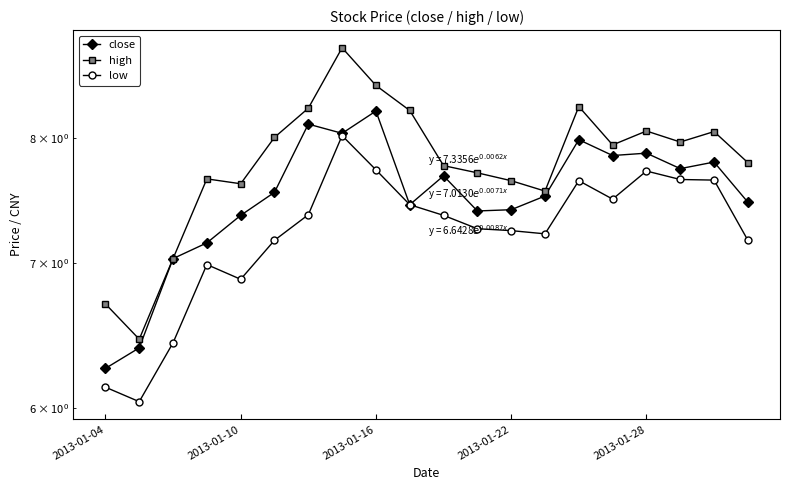

How many data points in high are less than 7?

2